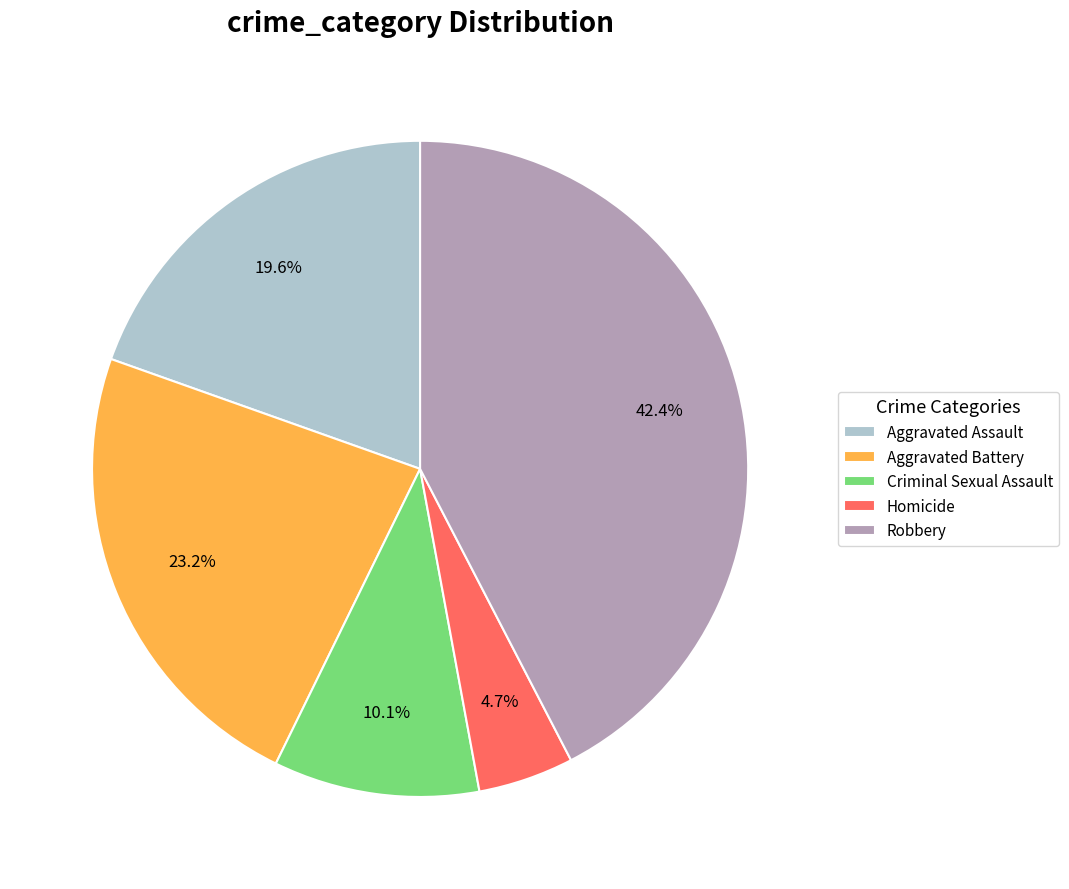

Rank the categories by value from highest to lowest.

Robbery, Aggravated Battery, Aggravated Assault, Criminal Sexual Assault, Homicide